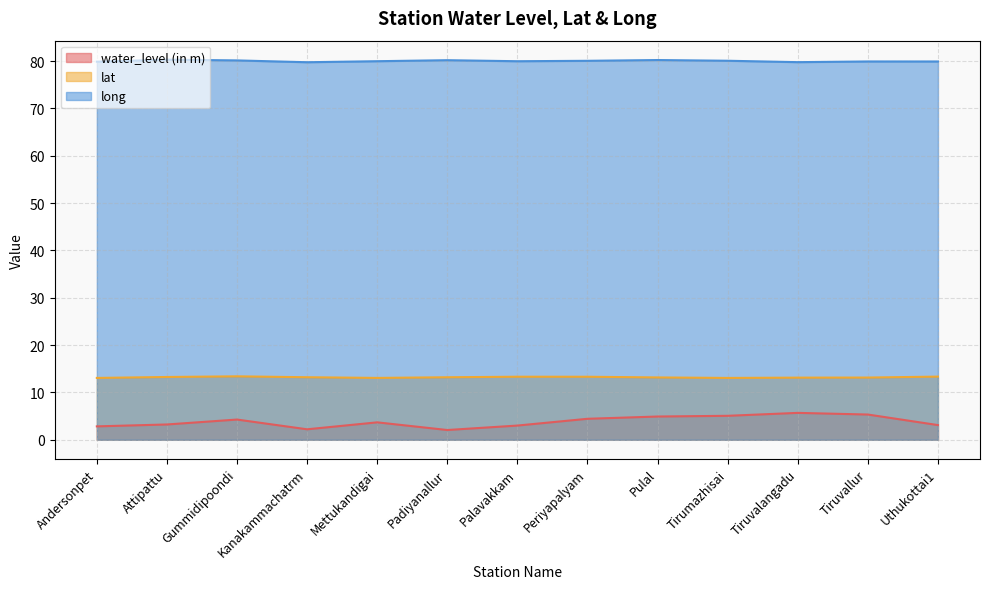

Does the chart display data point markers on the line(s)?

No